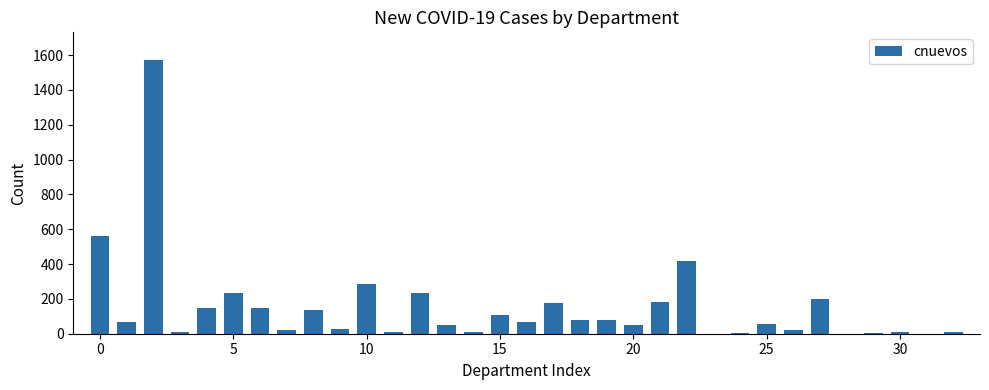

What is the greatest value displayed?

1573